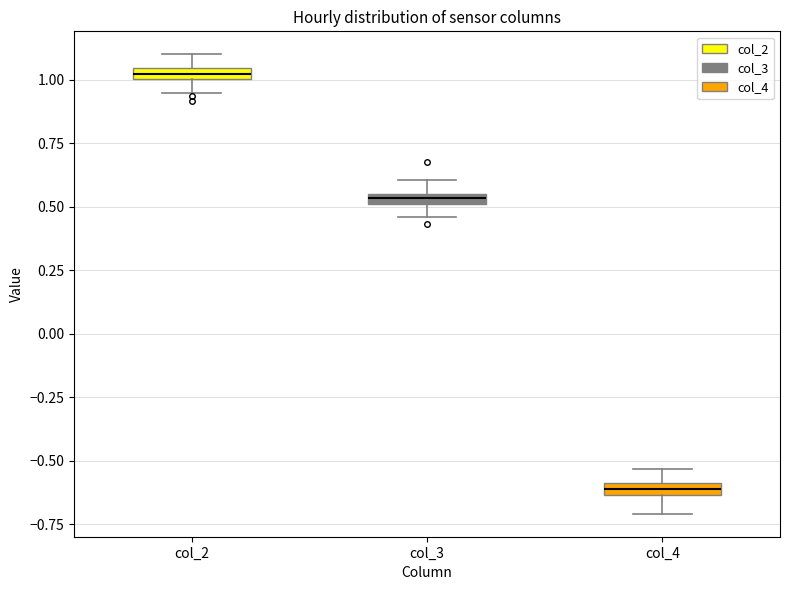

Where does the upper whisker of the box for col_4 end on the y-axis? The values are not printed on the chart, so give them approximately, as read against the axis.

-0.55